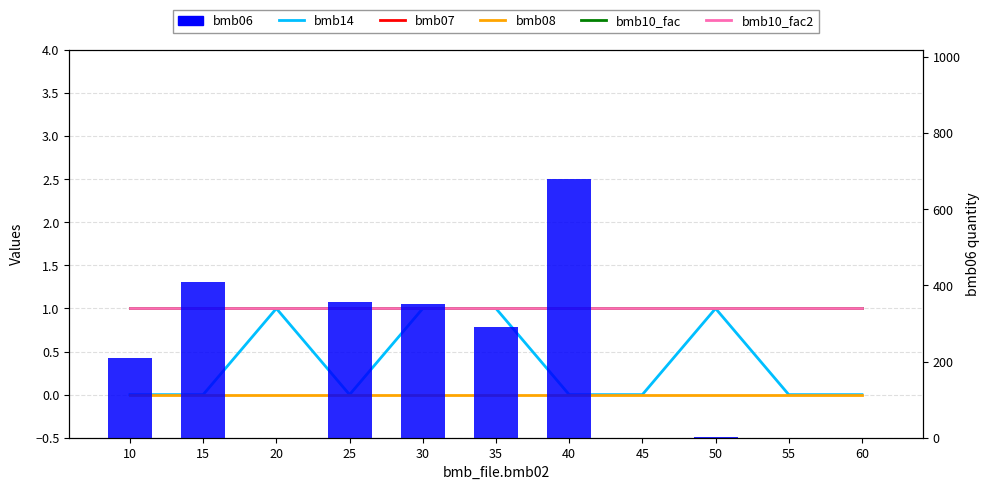

Is it true that bmb10_fac equals 1.7 at 25?

False